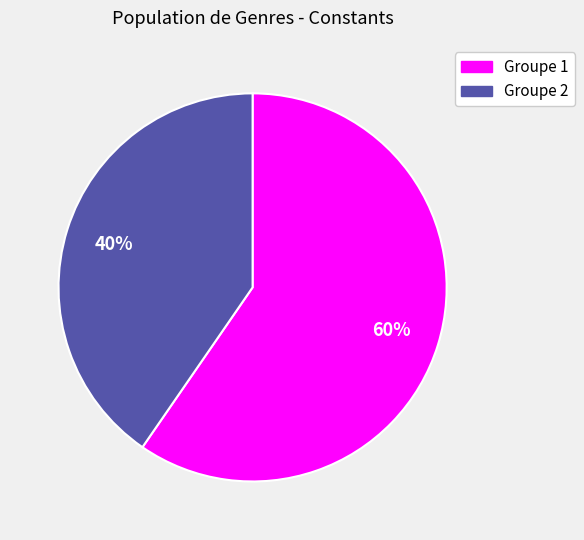

Count the number of slices in the pie.

2